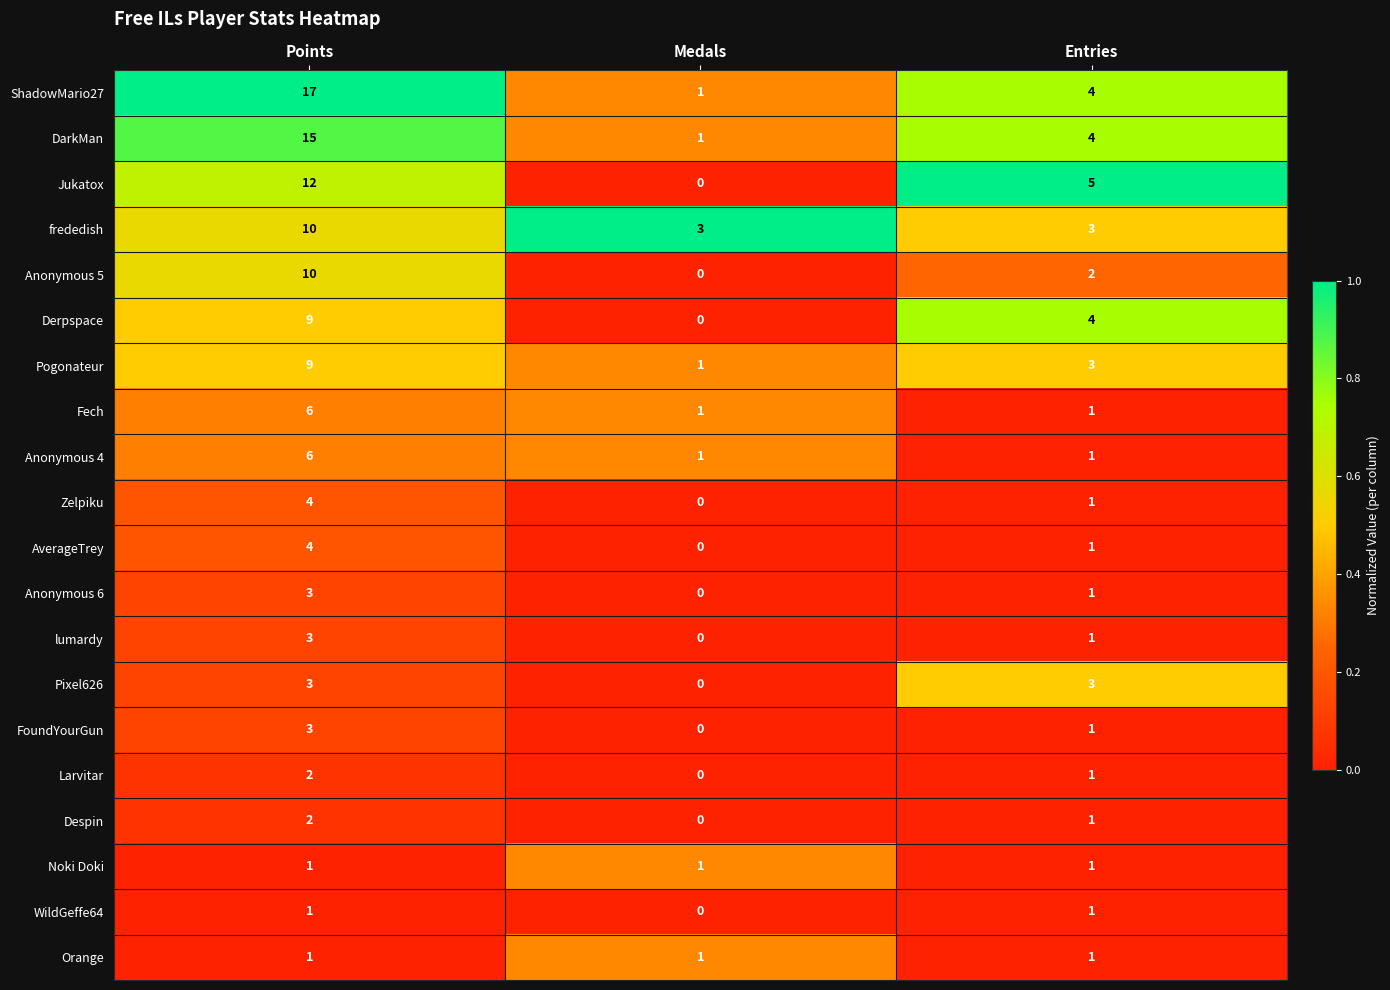

The FoundYourGun series shows 5 at Points. True or false?

False